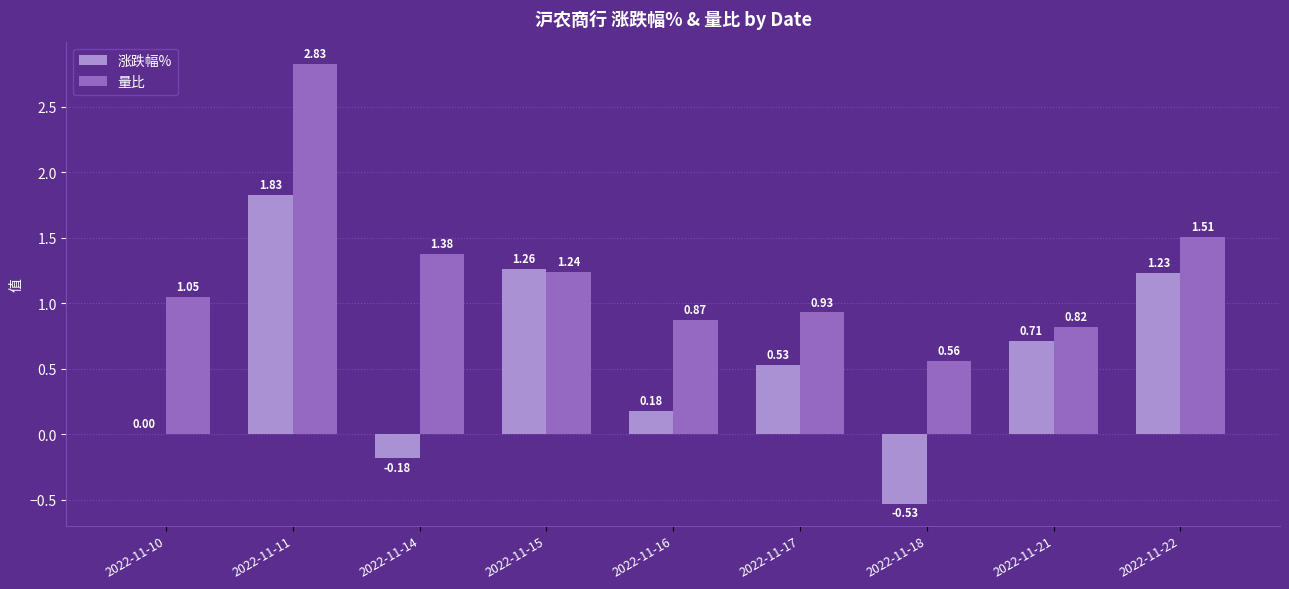

Which series changed the most between 2022-11-14 and 2022-11-16?

量比